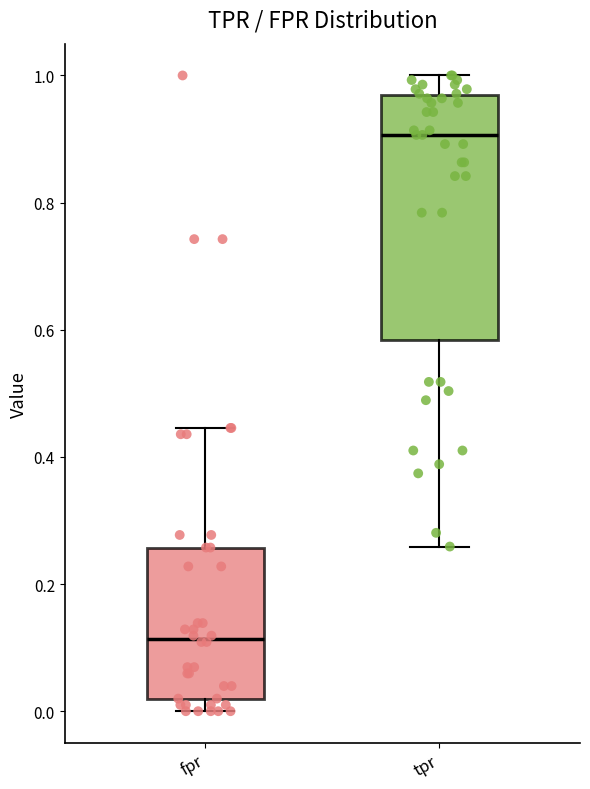

Where does the upper whisker of the box for fpr end on the y-axis? The values are not printed on the chart, so give them approximately, as read against the axis.

0.44